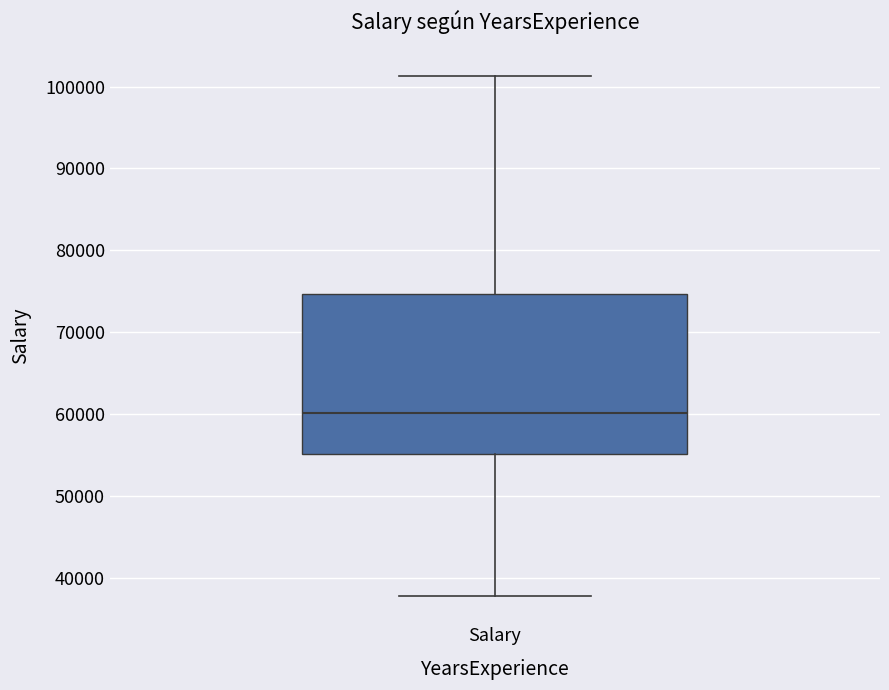

Where does the median line of the box for Salary sit on the y-axis? The values are not printed on the chart, so give them approximately, as read against the axis.

60000